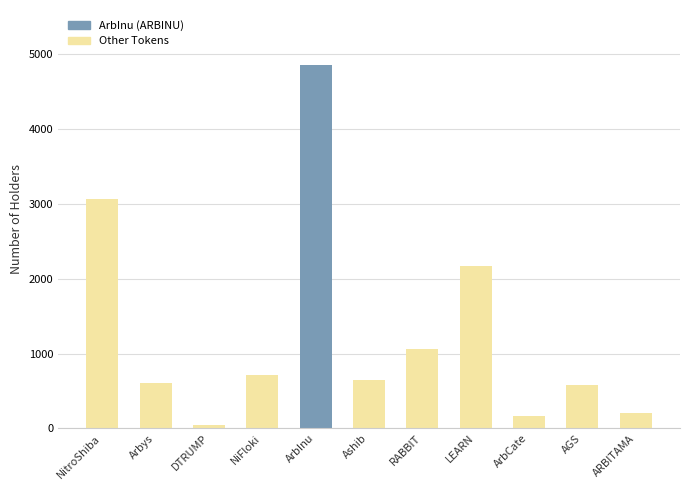

What is the label of the 9th bar from the right?

DTRUMP